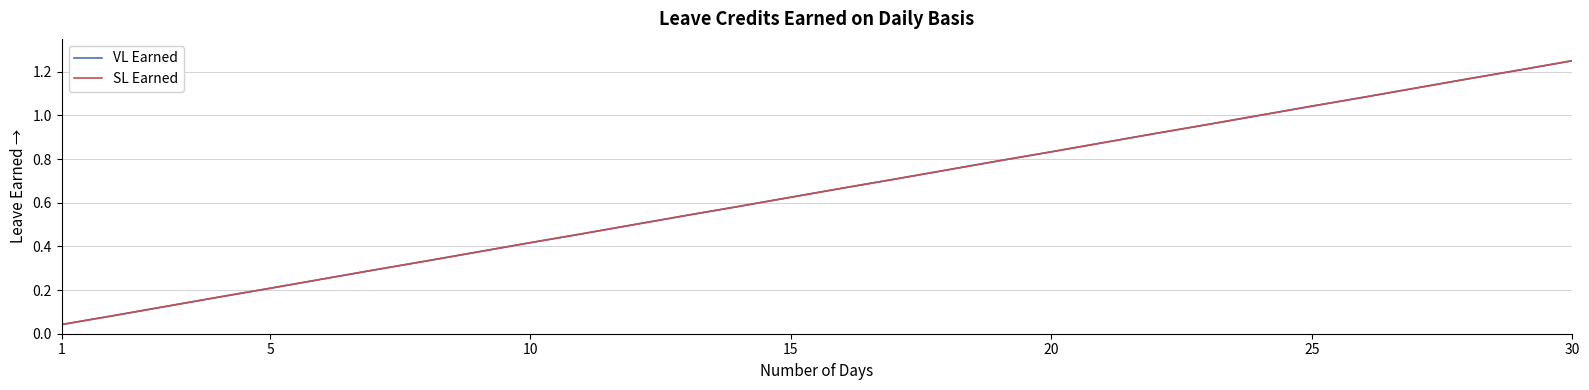

Does the chart display data point markers on the line(s)?

No